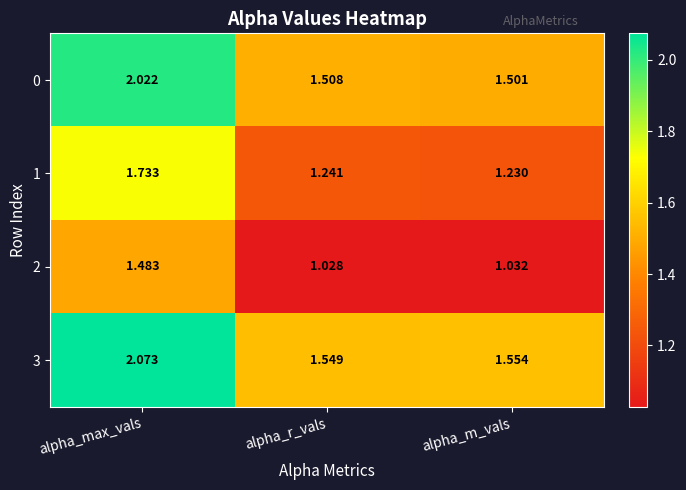

Is the value of 2 at alpha_m_vals greater than the value of 0 at alpha_r_vals?

No